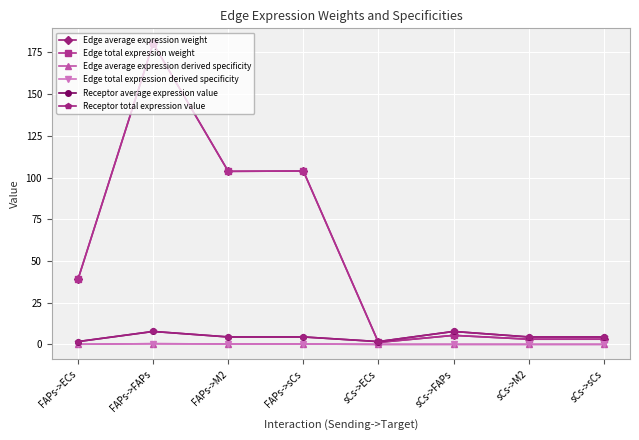

True or false: Edge total expression derived specificity has a value of 0.0 at sCs->ECs.

True